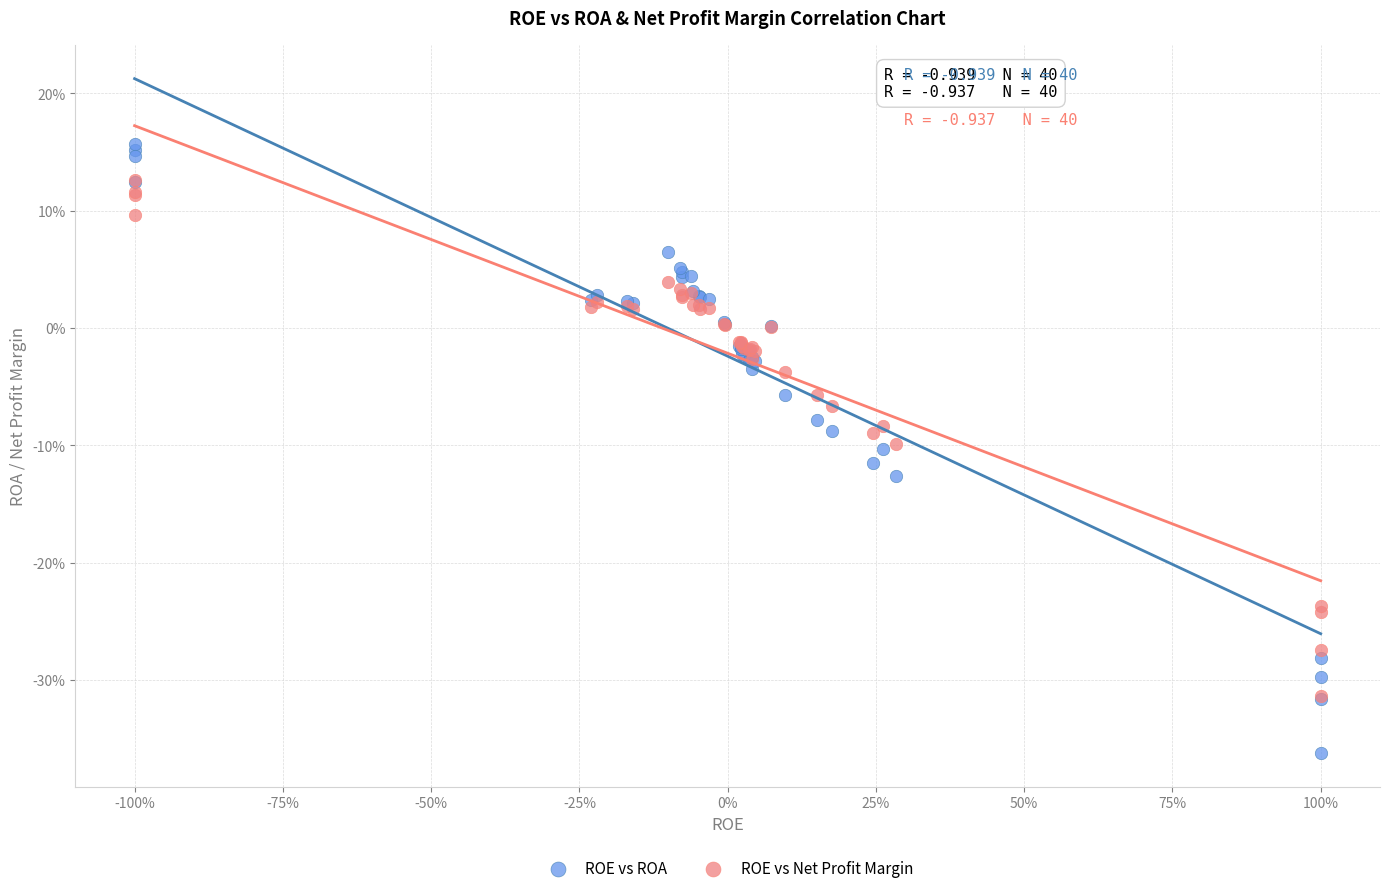

Which series has the largest Y range (max minus min)?

ROE vs ROA